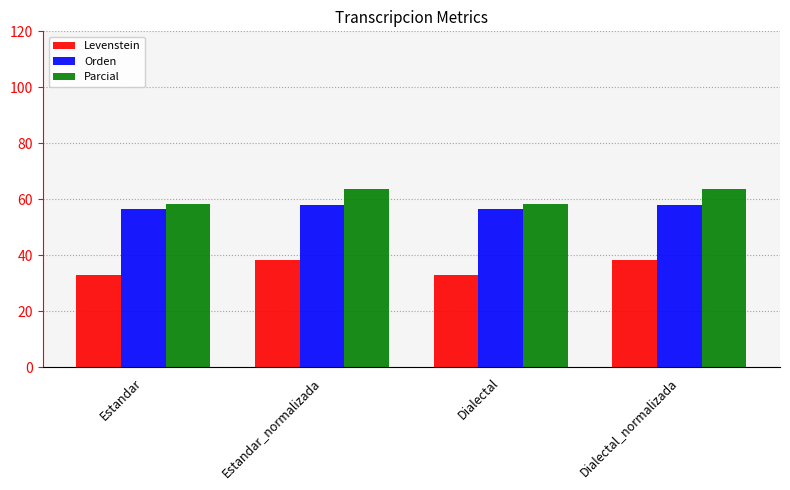

What is the total value across all series at Dialectal?

148.2